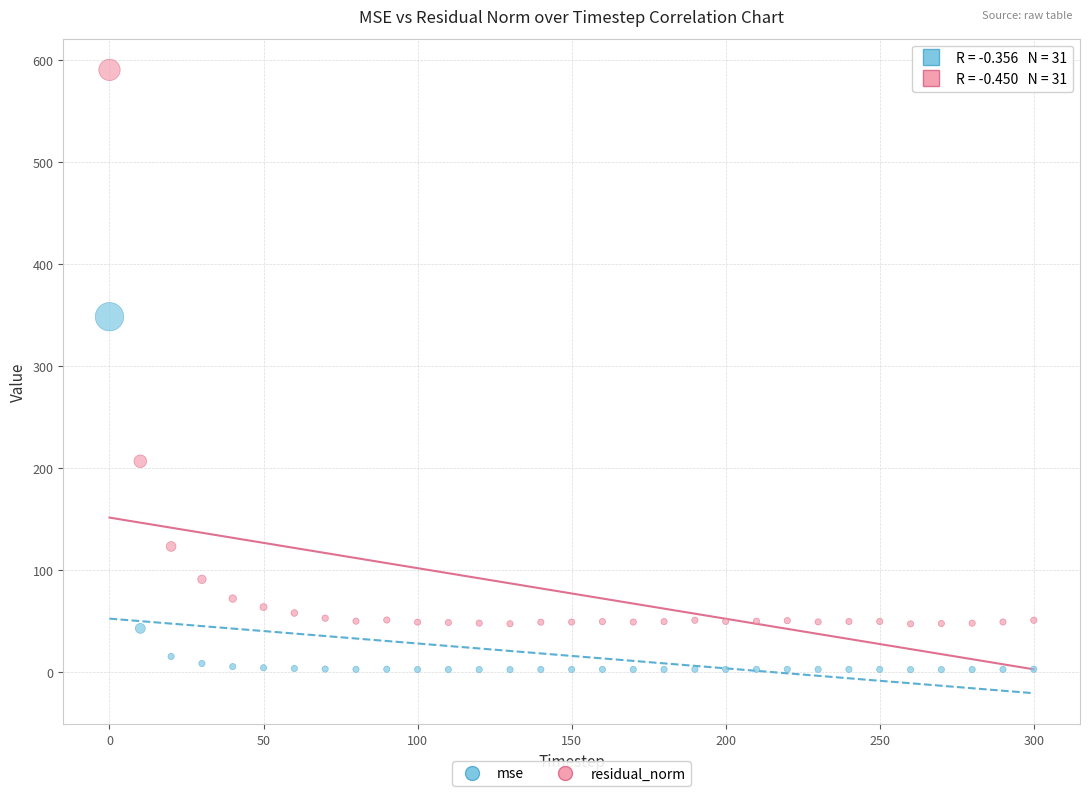

Which series contains the lowest Y value?

mse